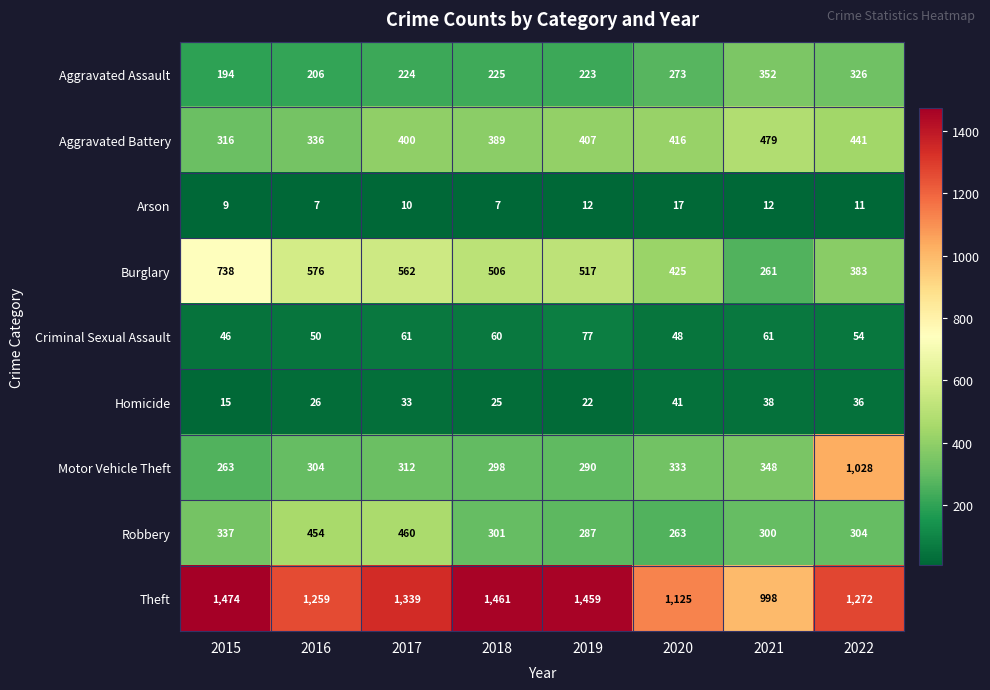

What is the sum of the Motor Vehicle Theft values at 2021 and 2016?

652